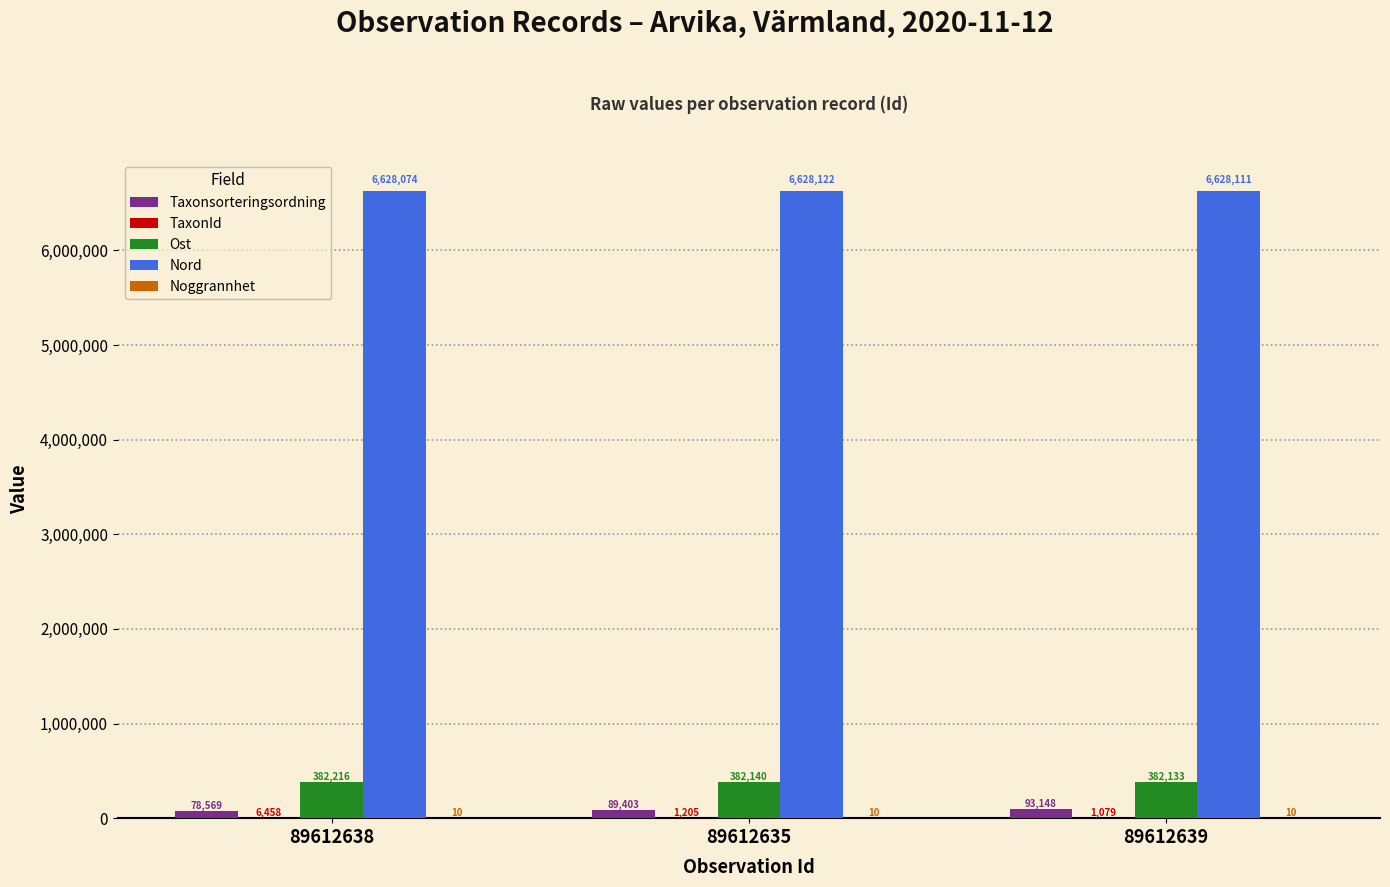

At which category does the chart reach its peak across all series?

89612635